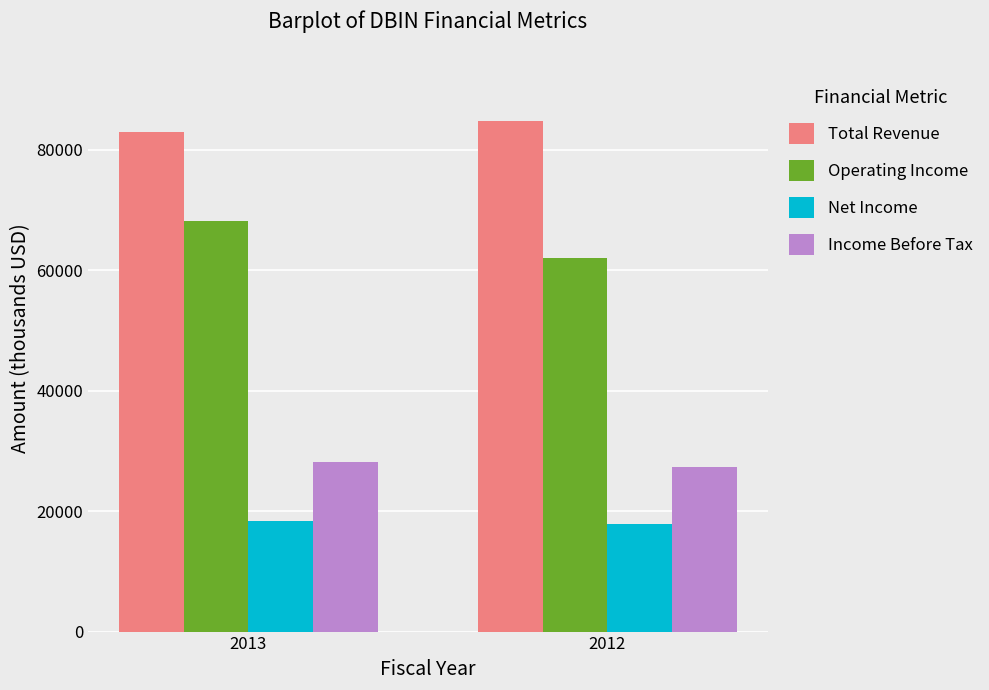

At which category is the sum across all series the highest?

2013